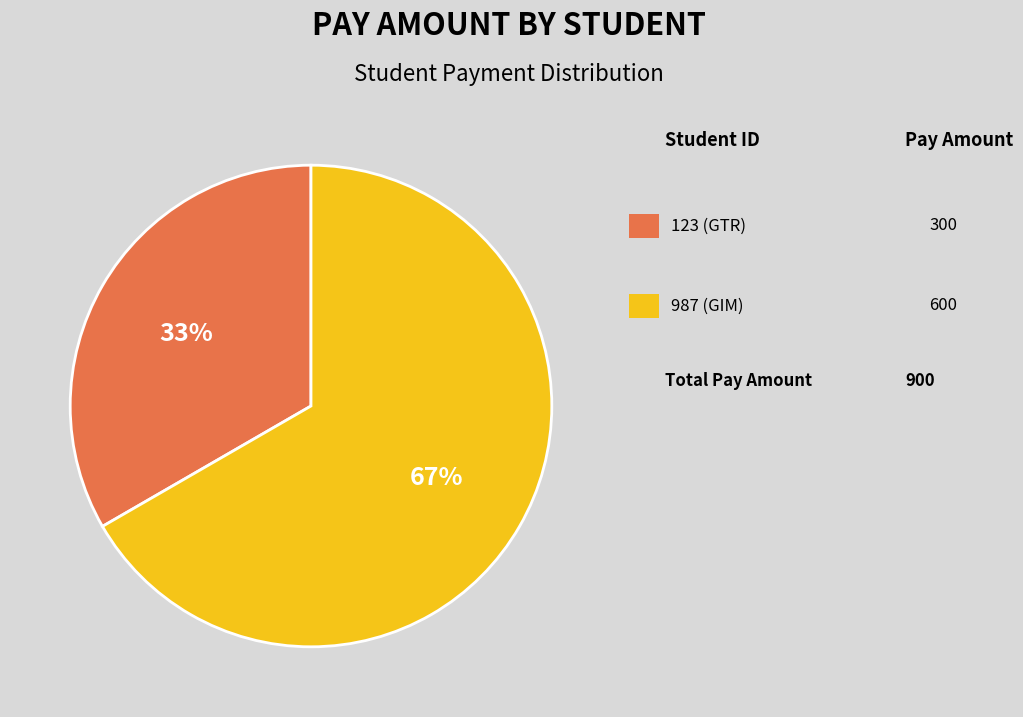

To the nearest percent, what is the average slice percentage?

50%